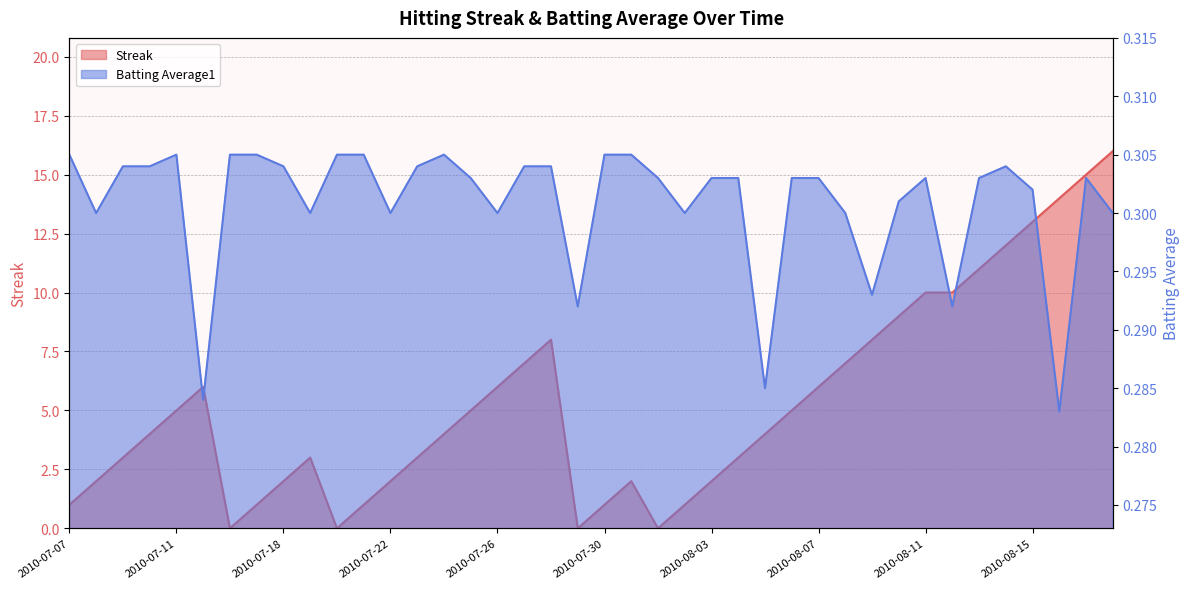

Rank the series by their average value, from highest to lowest.

Streak, Batting Average1